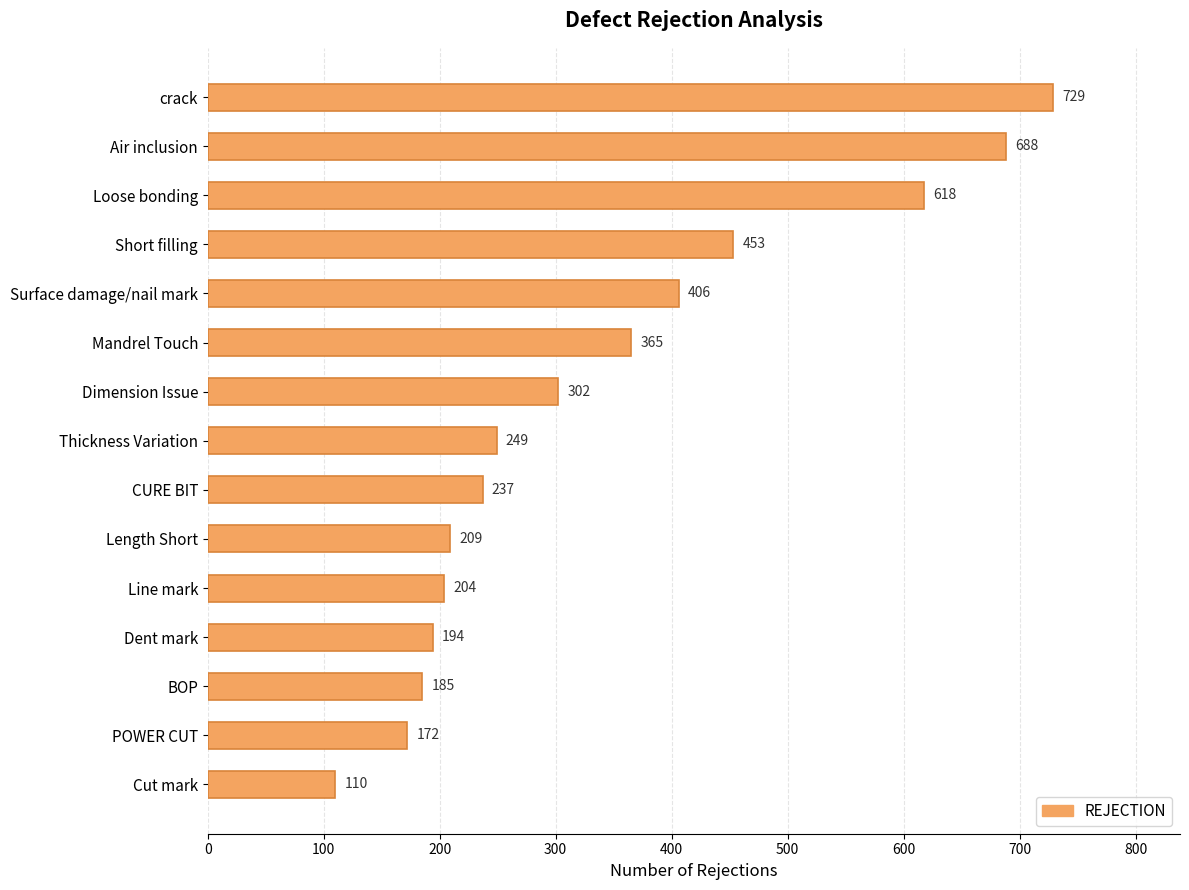

The chart shows a value of 302 at Dimension Issue. True or false?

True